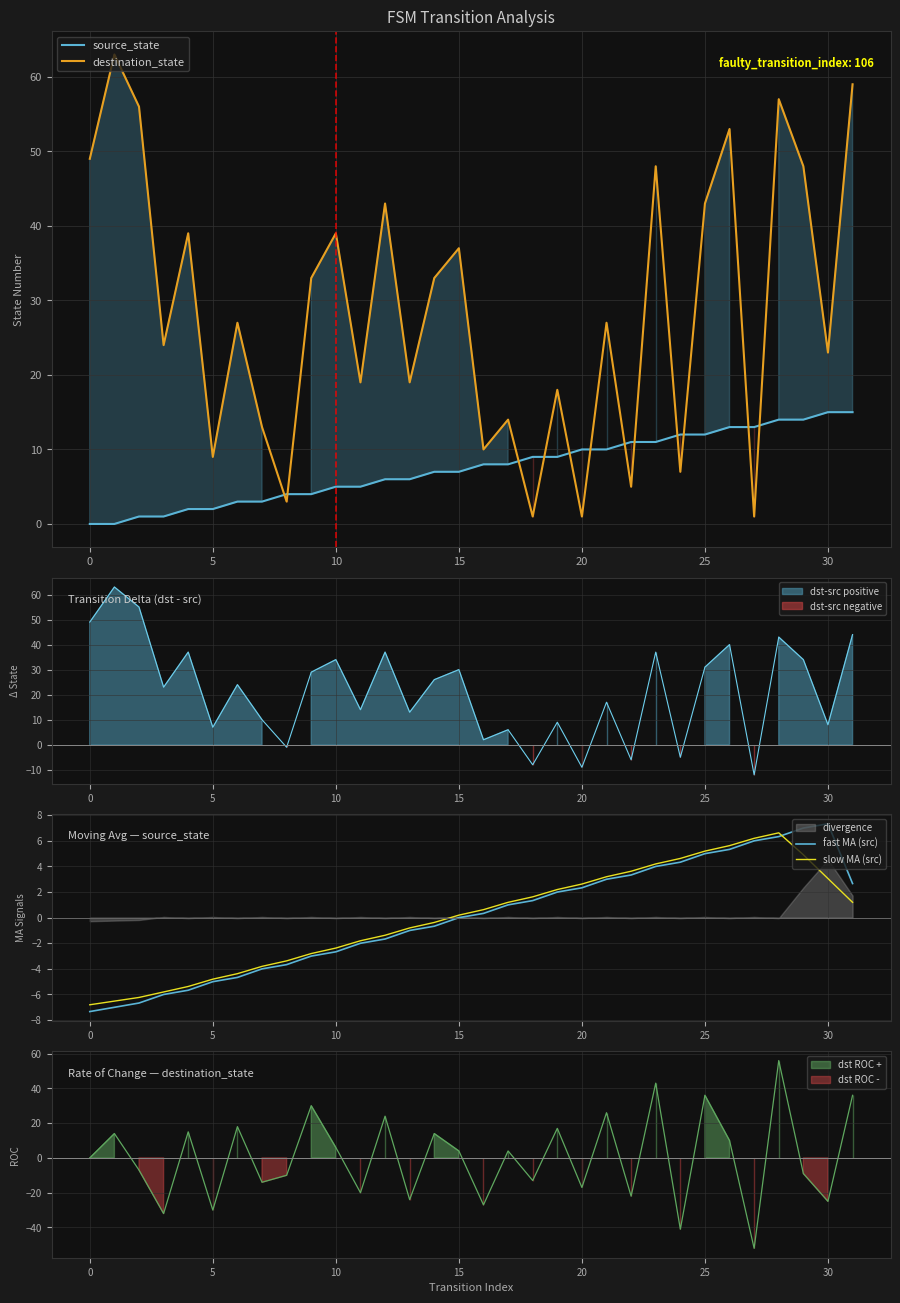

The value of destination_state at 5 is 9. True or false?

True